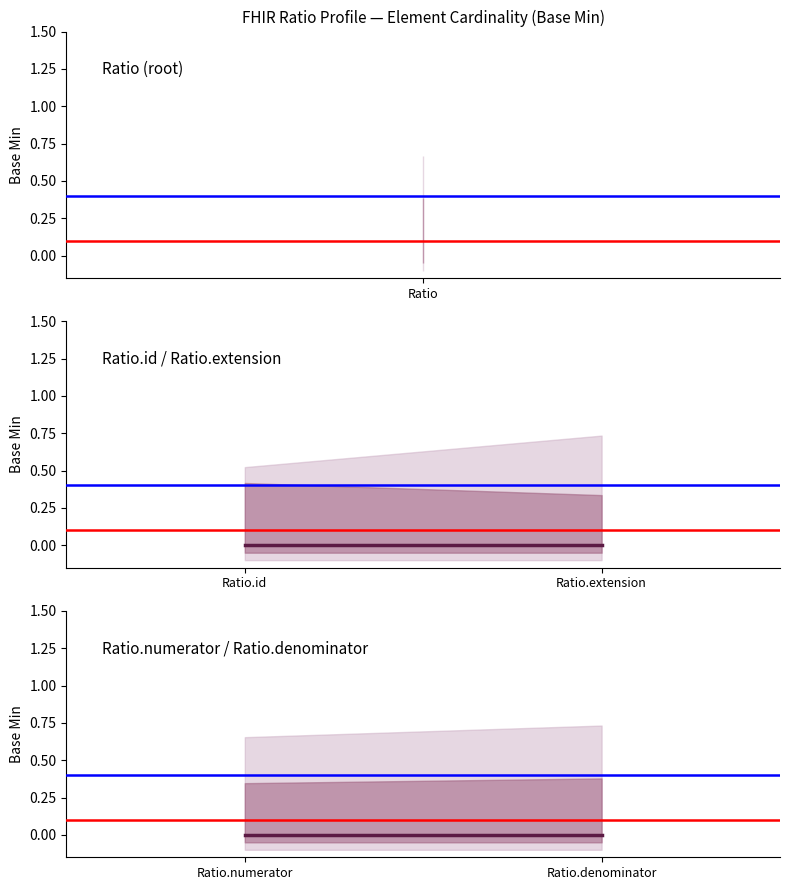

What is the difference between the highest and lowest values at 1?

0.4